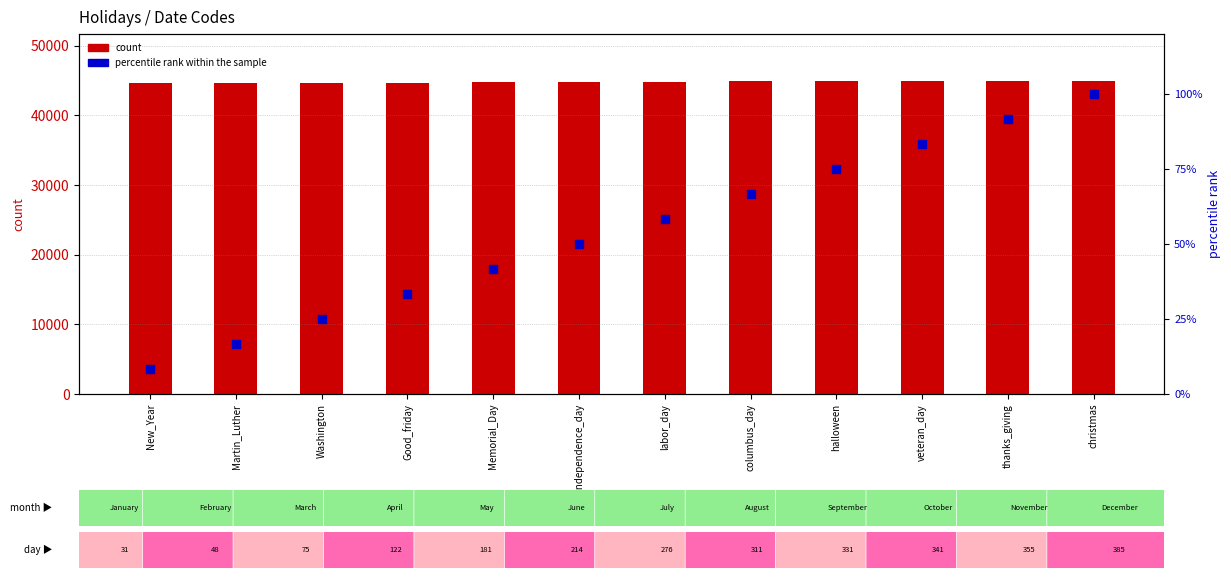

Is the value of count at Good_friday greater than the value of percentile rank within the sample at halloween?

Yes